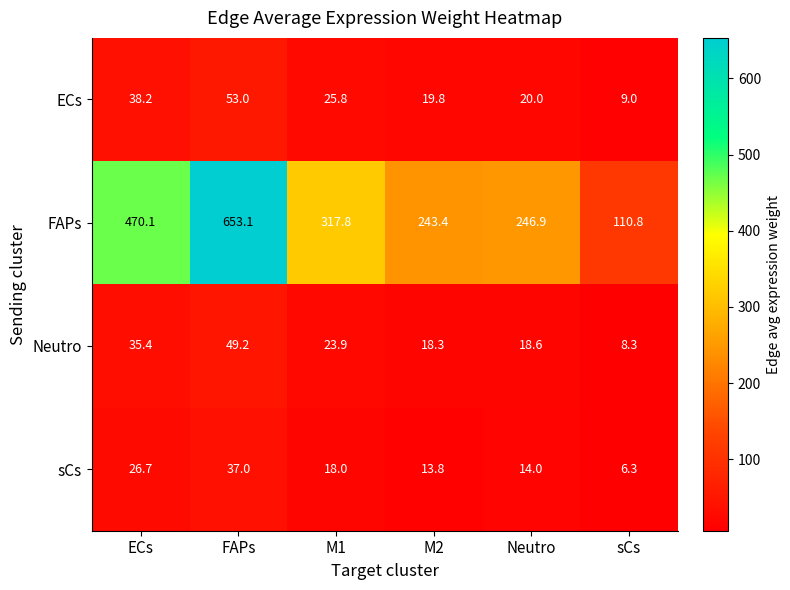

What is the difference between the maximum and minimum values in the FAPs series?

542.3